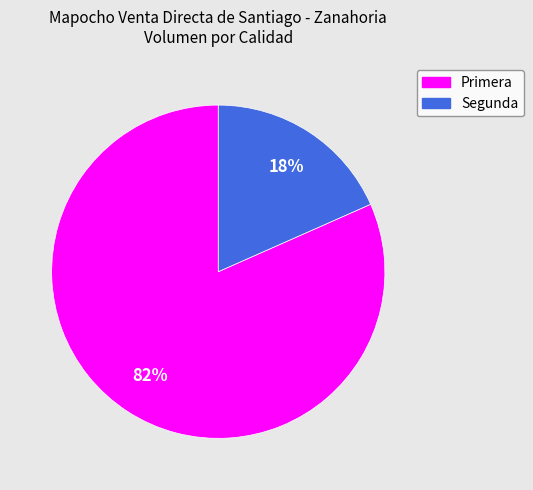

True or false: Primera accounts for 74% of the total.

False